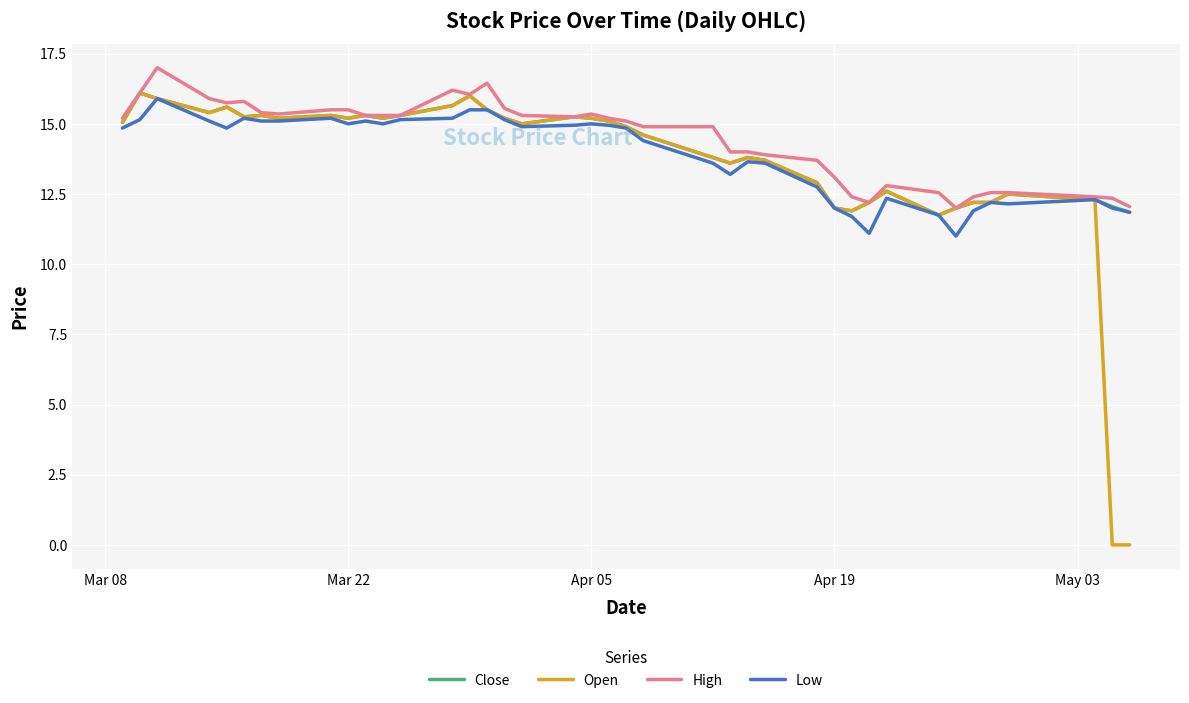

Which series has the widest spread of values?

Open